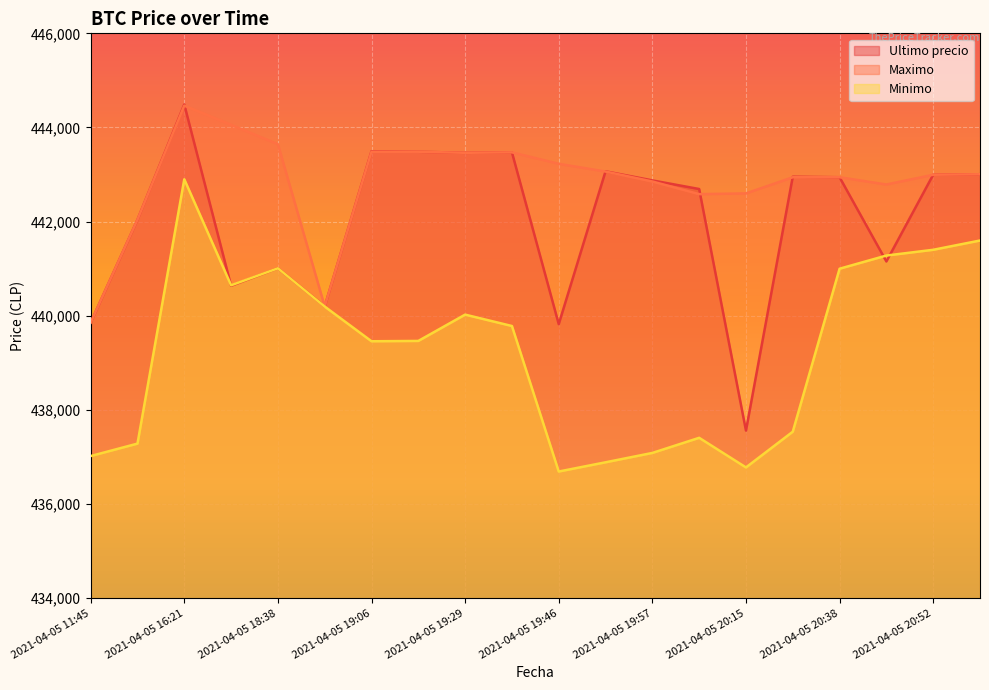

At which category is the sum across all series the highest?

2021-04-05 16:21